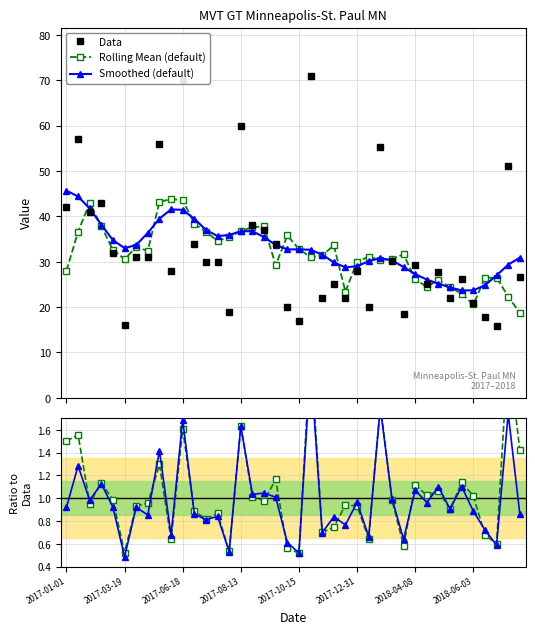

What is the minimum value shown in the chart?

0.5